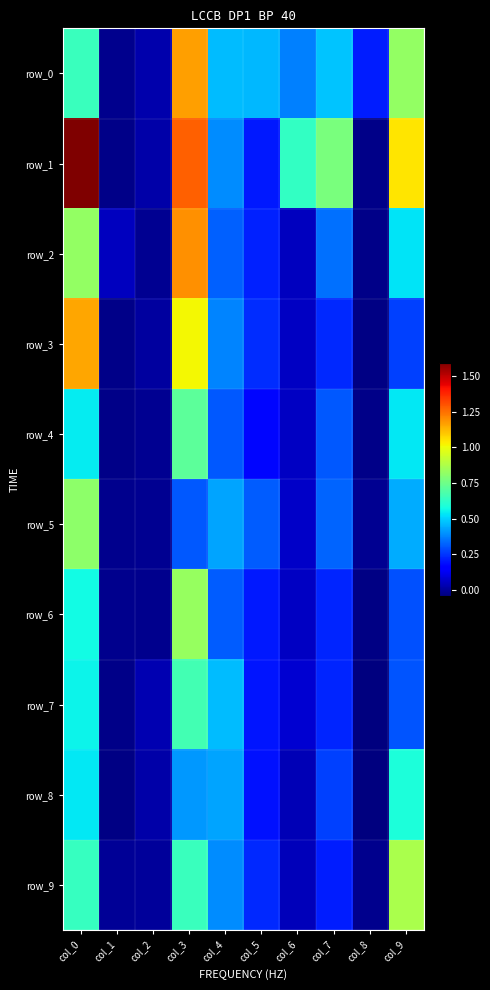

Which series has the largest total across all categories?

row_1